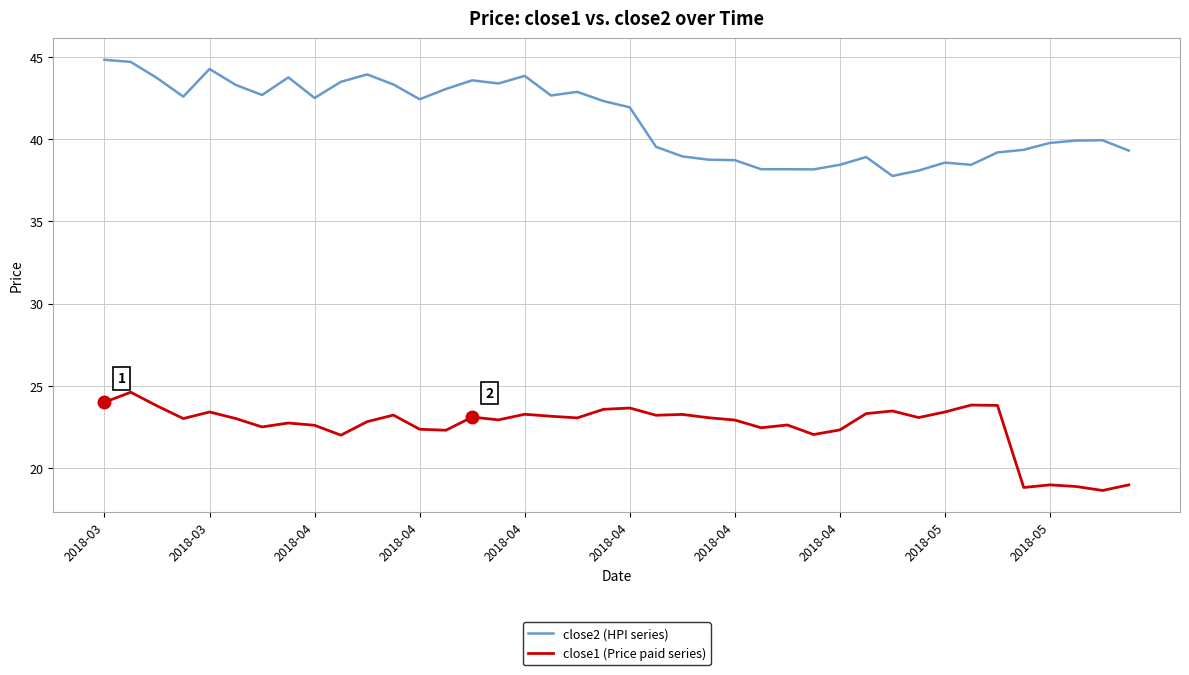

Which series has the widest spread of values?

close2 (HPI series)